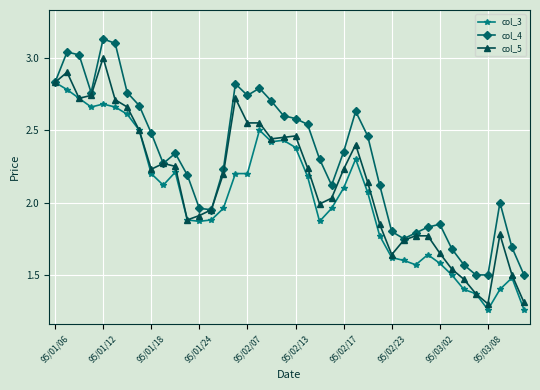

True or false: col_5 has more than 2 points higher than both neighbors.

True